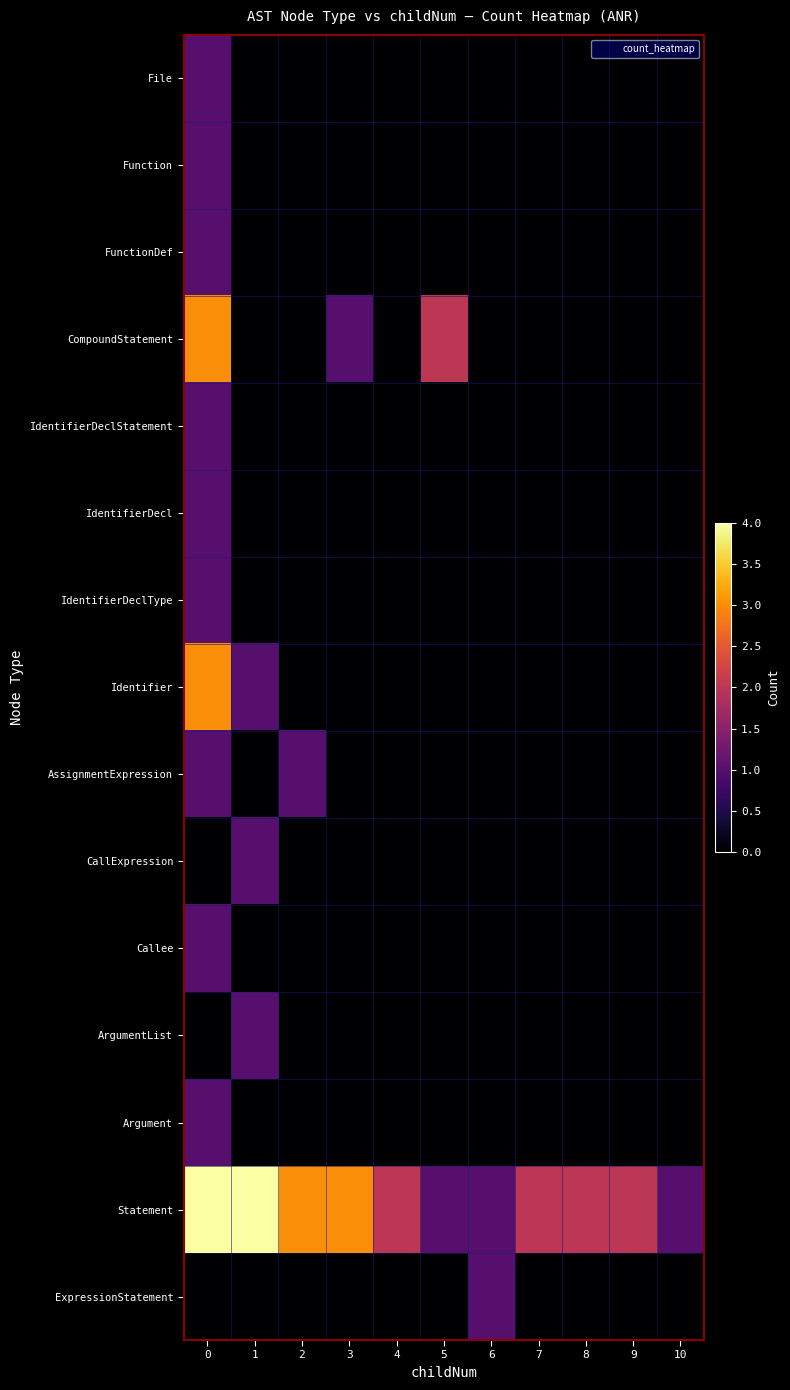

Reading left to right, extract all data points from this chart.

row_0: 1	0	0	0	0	0	0	0	0	0	0
row_1: 1	0	0	0	0	0	0	0	0	0	0
row_2: 1	0	0	0	0	0	0	0	0	0	0
row_3: 3	0	0	1	0	2	0	0	0	0	0
row_4: 1	0	0	0	0	0	0	0	0	0	0
row_5: 1	0	0	0	0	0	0	0	0	0	0
row_6: 1	0	0	0	0	0	0	0	0	0	0
row_7: 3	1	0	0	0	0	0	0	0	0	0
row_8: 1	0	1	0	0	0	0	0	0	0	0
row_9: 0	1	0	0	0	0	0	0	0	0	0
row_10: 1	0	0	0	0	0	0	0	0	0	0
row_11: 0	1	0	0	0	0	0	0	0	0	0
row_12: 1	0	0	0	0	0	0	0	0	0	0
row_13: 4	4	3	3	2	1	1	2	2	2	1
row_14: 0	0	0	0	0	0	1	0	0	0	0